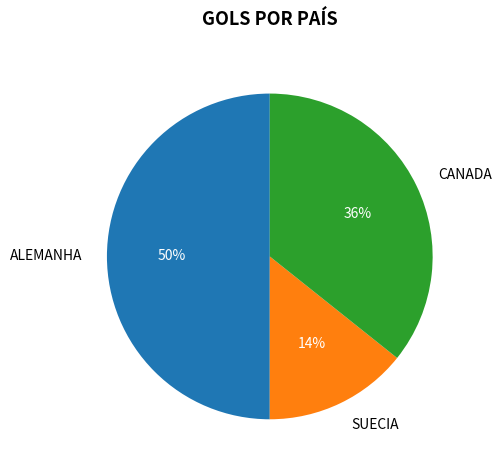

To the nearest percent, what percentage of the pie is CANADA?

36%